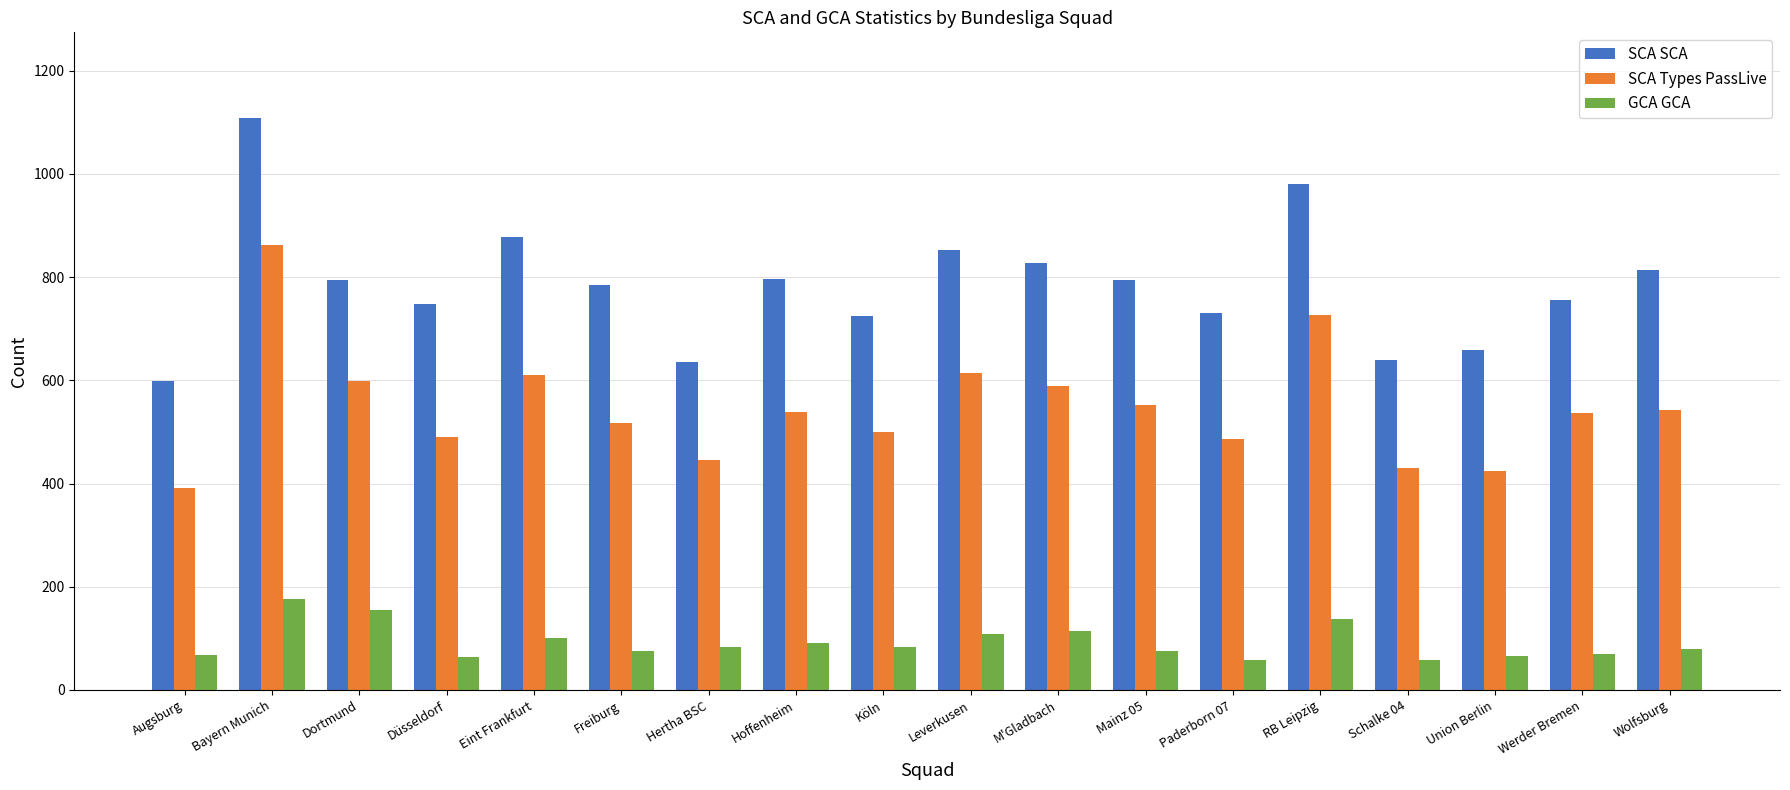

How many groups of bars are there?

18